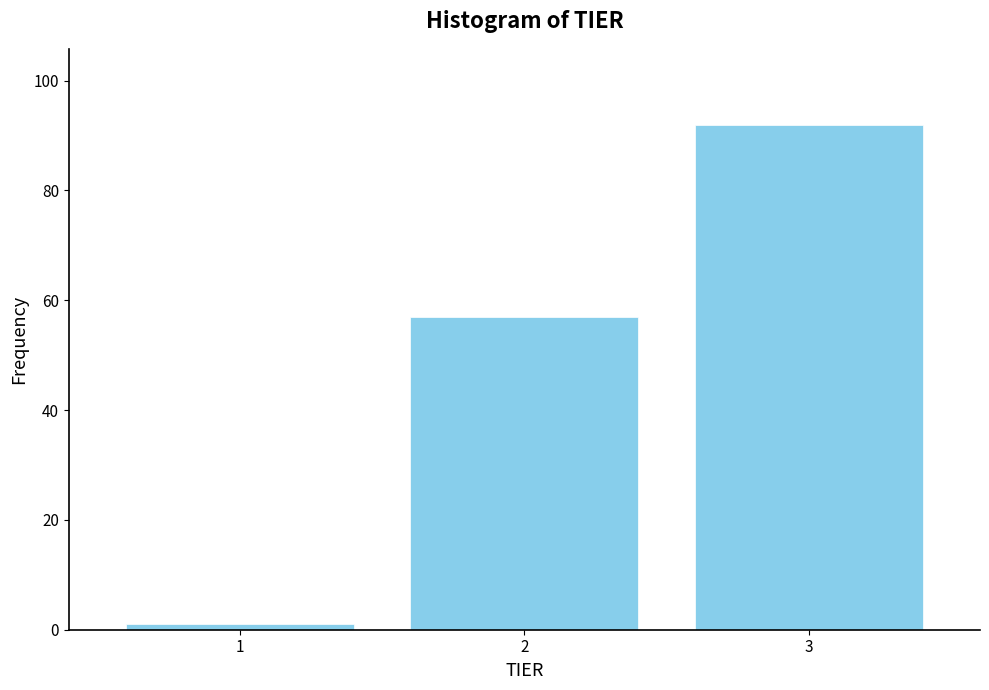

What is the height of the bar covering 1.5 to 2.5 on the x-axis? The values are not printed on the chart, so give them approximately, as read against the axis.

58